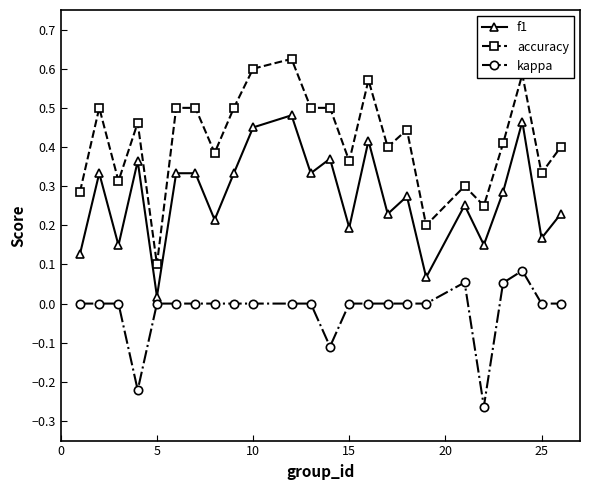

What is the sum of all f1 values?

6.6